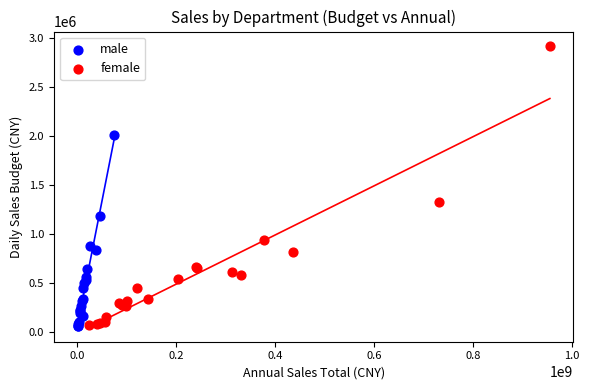

Which series has the widest spread of Y values?

female